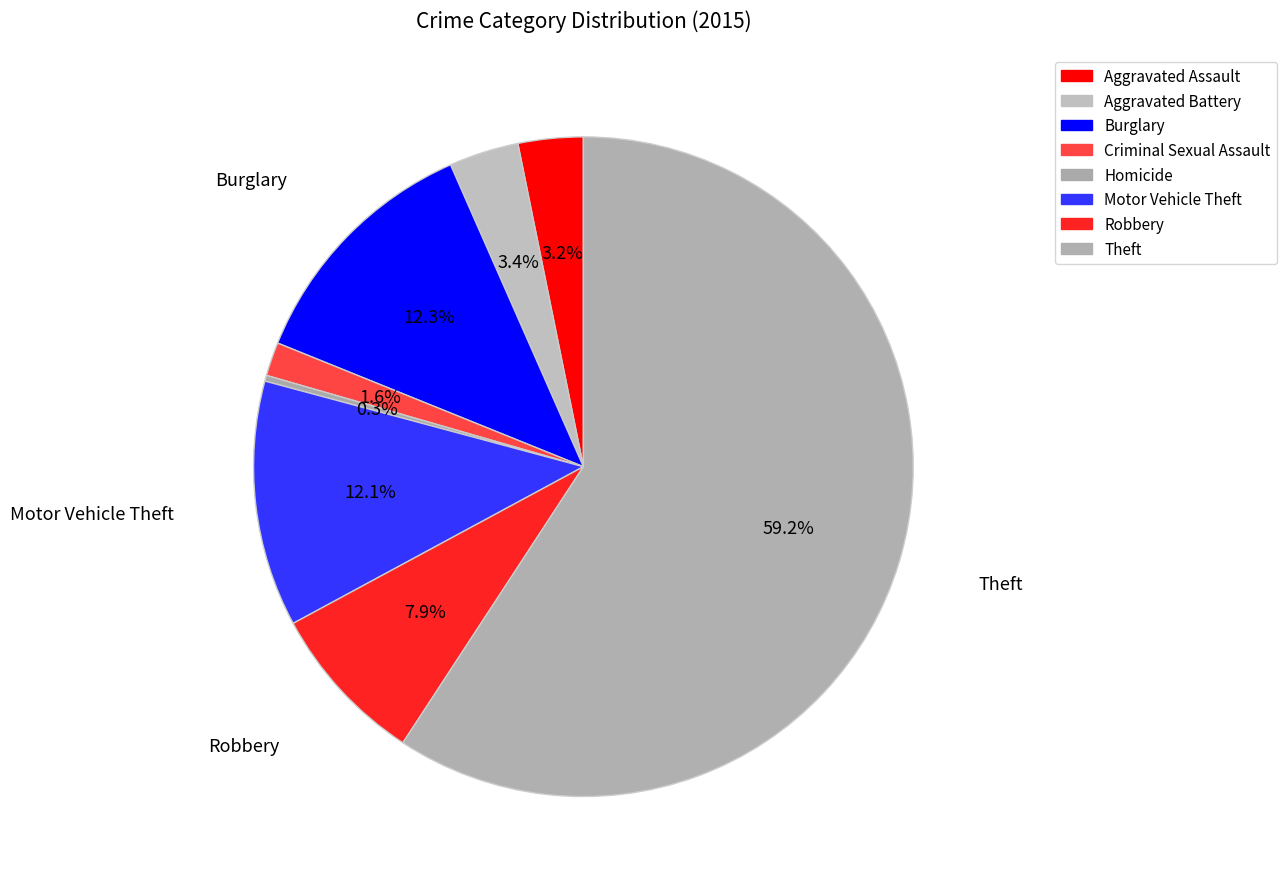

Which has a higher value, Criminal Sexual Assault or Aggravated Battery?

Aggravated Battery